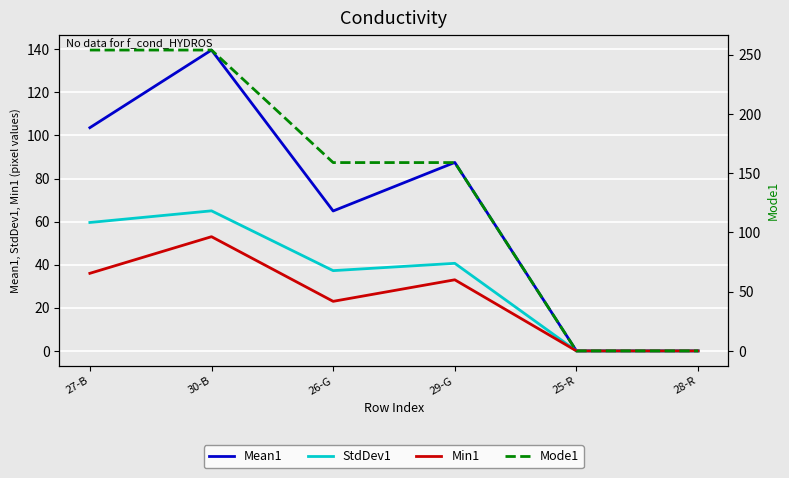

What is the difference between the maximum and second lowest values in the Mode1 series?

254.0